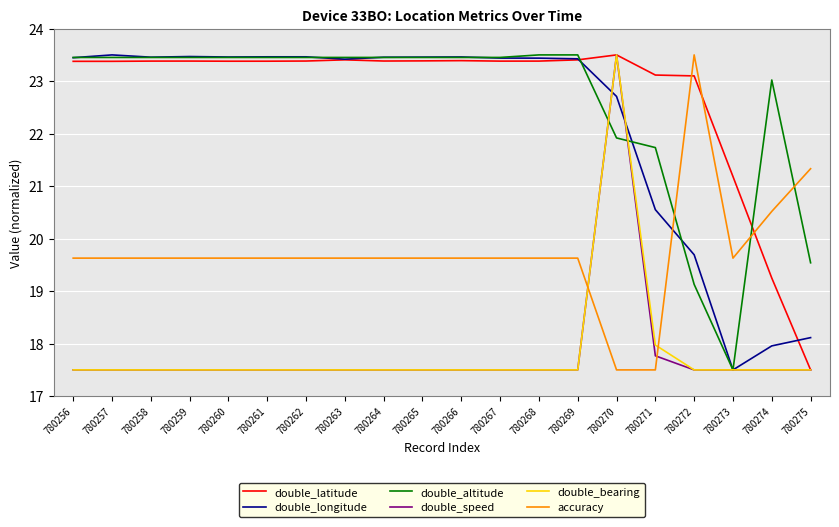

At how many categories does at least one series exceed 21?

20